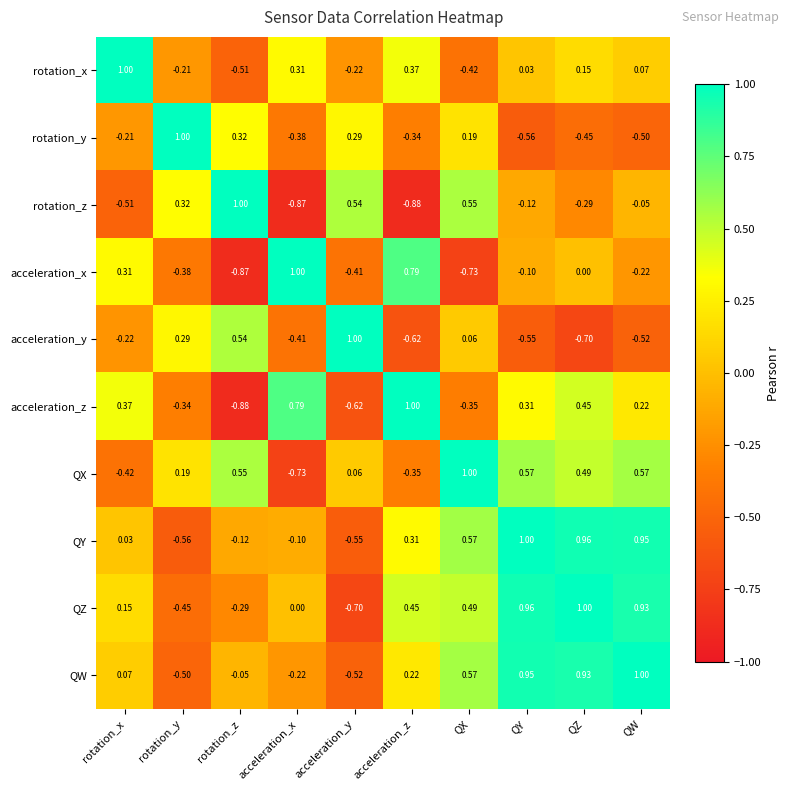

Rank the series at acceleration_z from lowest to highest value.

rotation_z, acceleration_y, QX, rotation_y, QW, QY, rotation_x, QZ, acceleration_x, acceleration_z